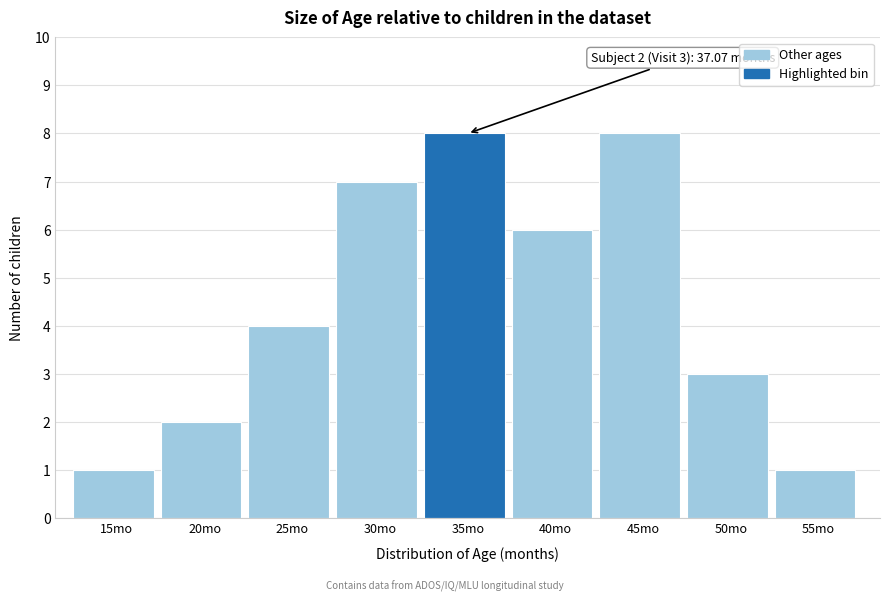

Reading left to right, extract all data points from this chart.

1	2	4	7	8	6	8	3	1